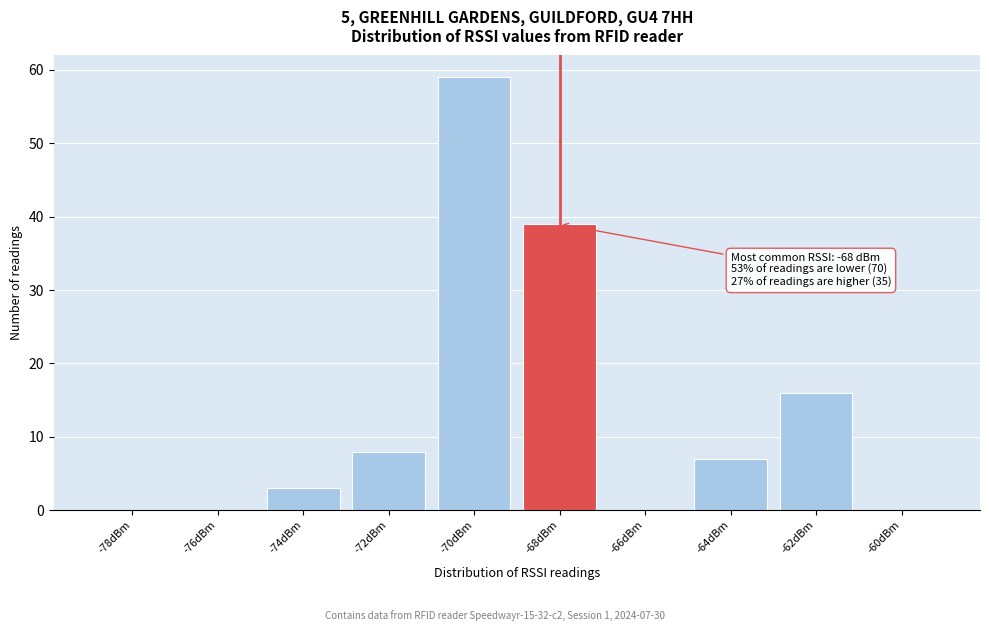

Reading left to right, transcribe all the data shown in this chart.

-78dBm=0	-76dBm=0	-74dBm=3	-72dBm=8	-70dBm=59	-68dBm=39	-66dBm=0	-64dBm=7	-62dBm=16	-60dBm=0